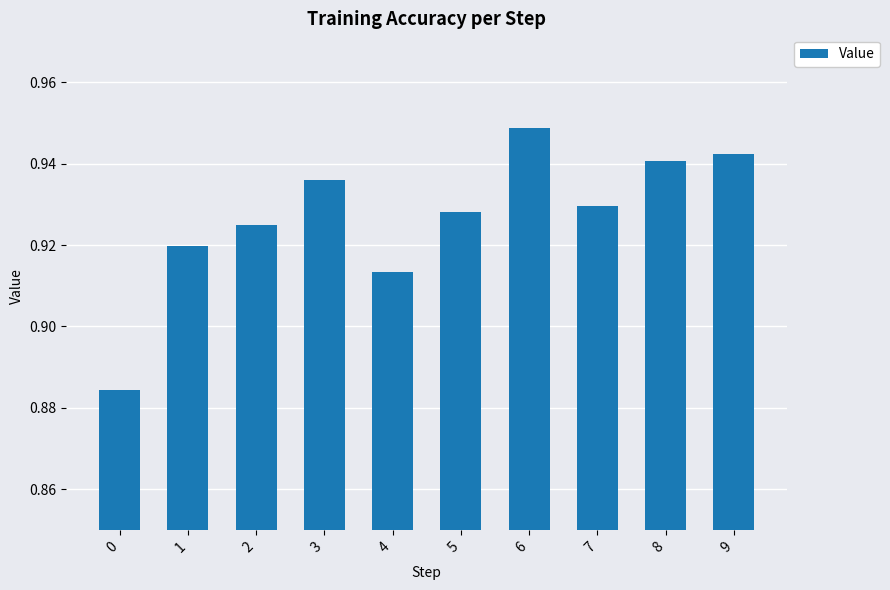

How many data points does each series have?

10